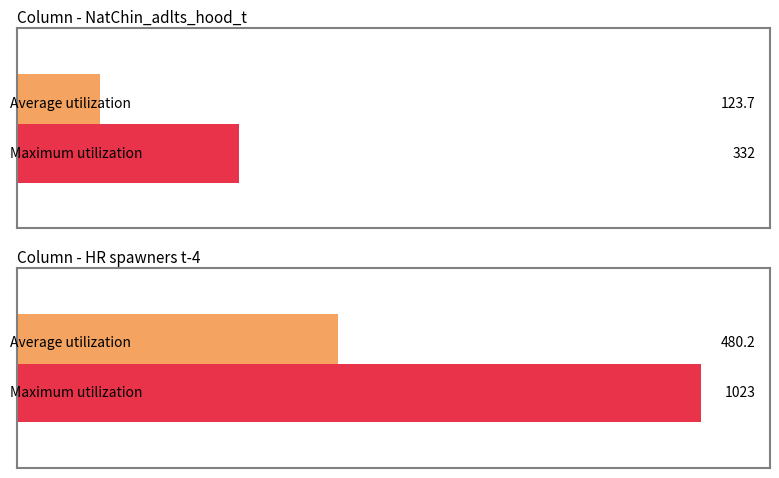

Does the chart contain any negative values?

No